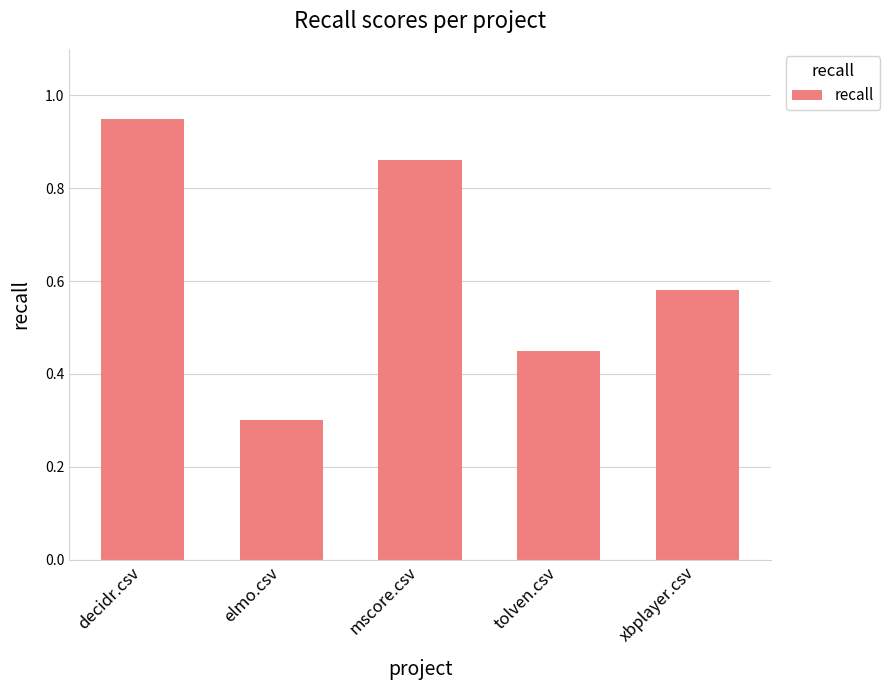

What is the label of the 3rd bar from the right?

mscore.csv